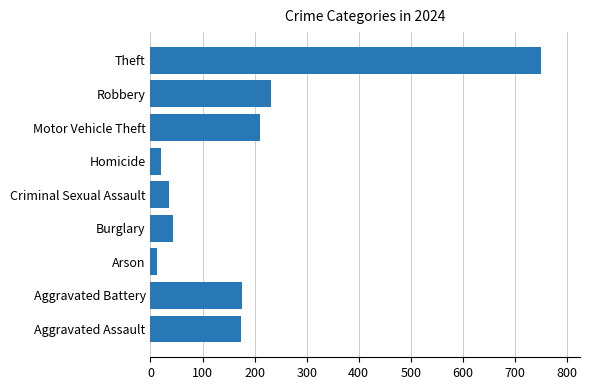

What is the sum of the values at Criminal Sexual Assault and Burglary?

78